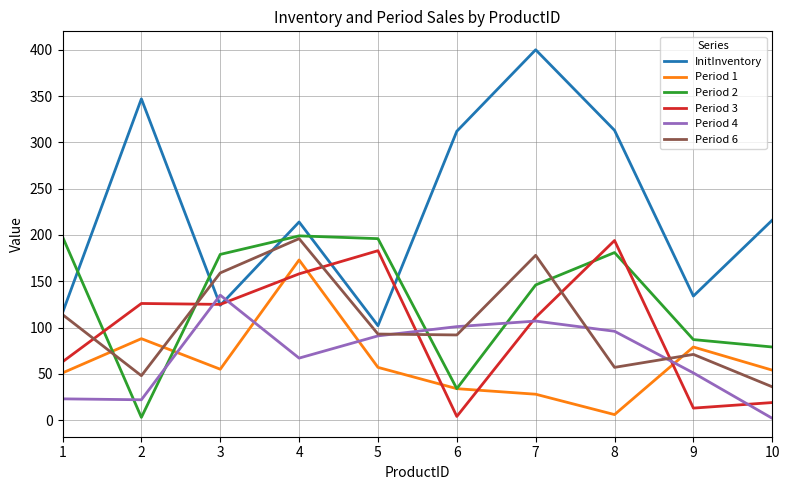

What are all the series names shown in the legend?

InitInventory, Period 1, Period 2, Period 3, Period 4, Period 6